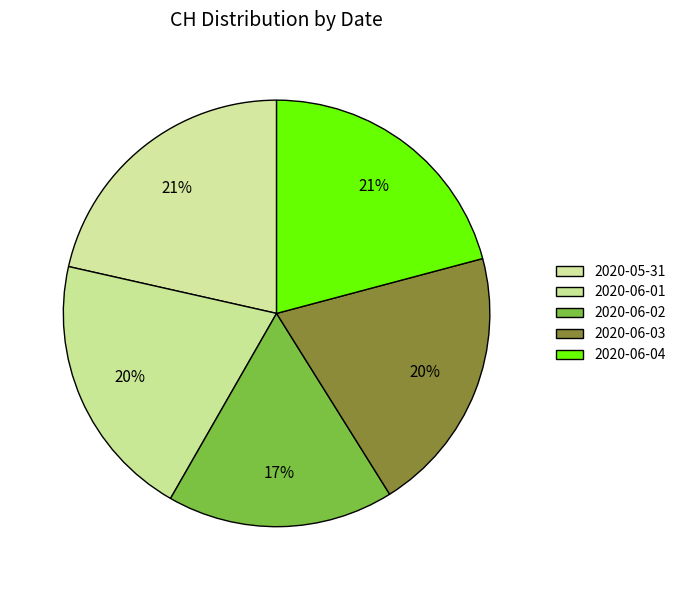

To the nearest percent, what is the difference between the 2020-05-31 and 2020-06-01 slice percentages?

1%